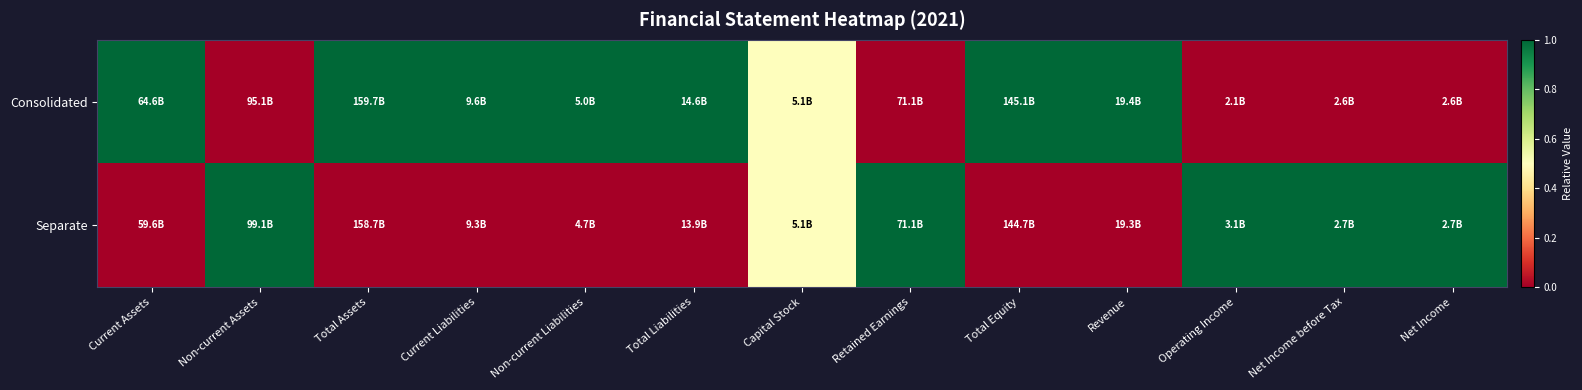

Which series has the largest total across all categories?

Consolidated